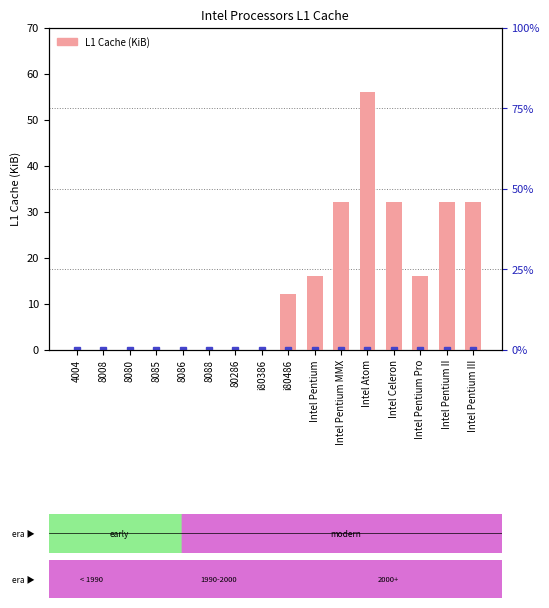

At which label does the data first exceed 12?

Intel Pentium